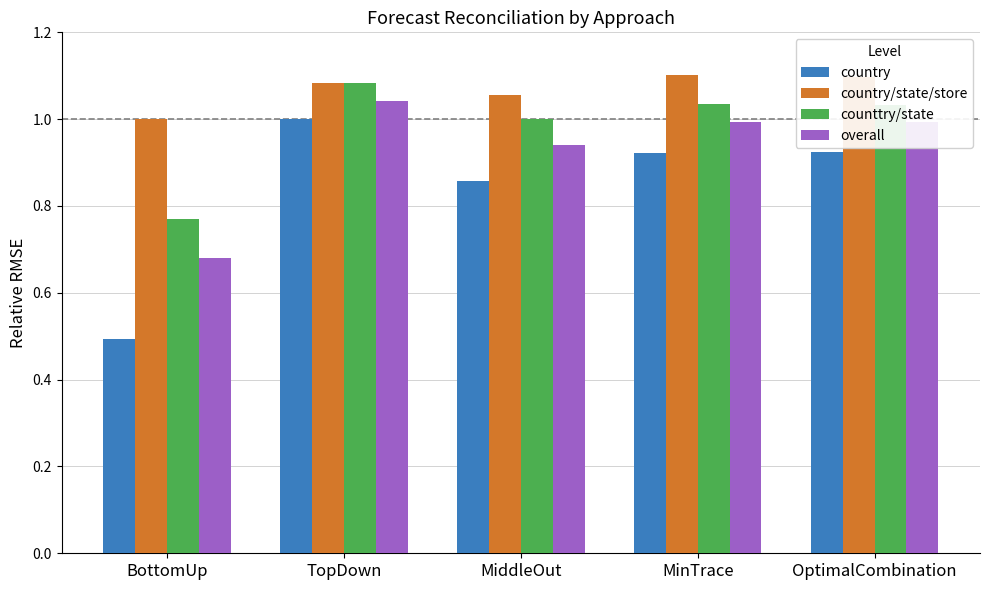

What position from the left is BottomUp?

1